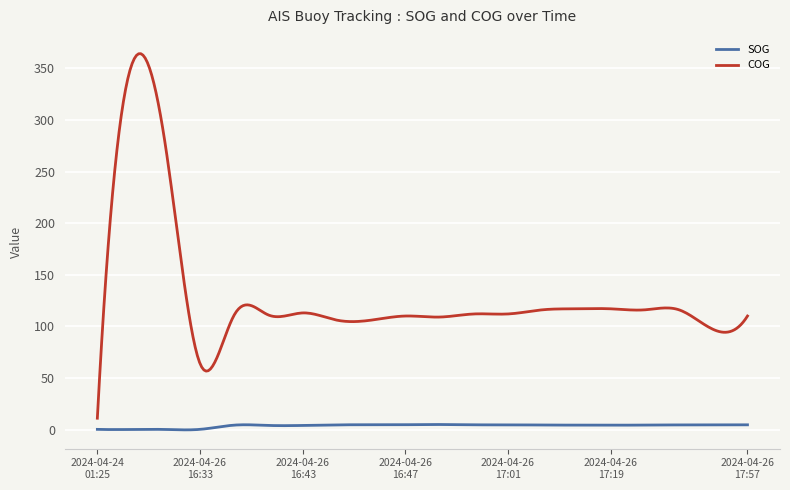

How many distinct data groups are displayed?

2